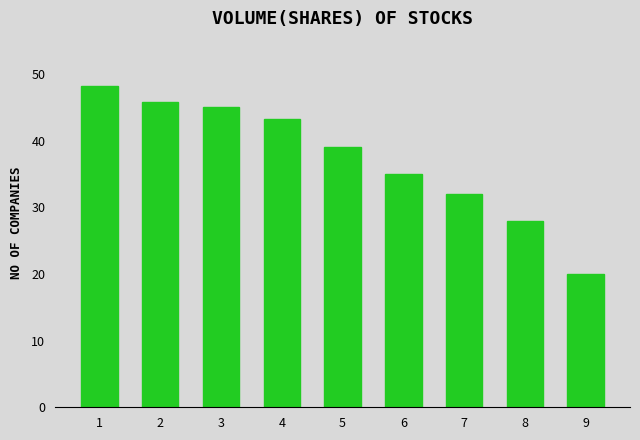

How many bars are there in total?

9